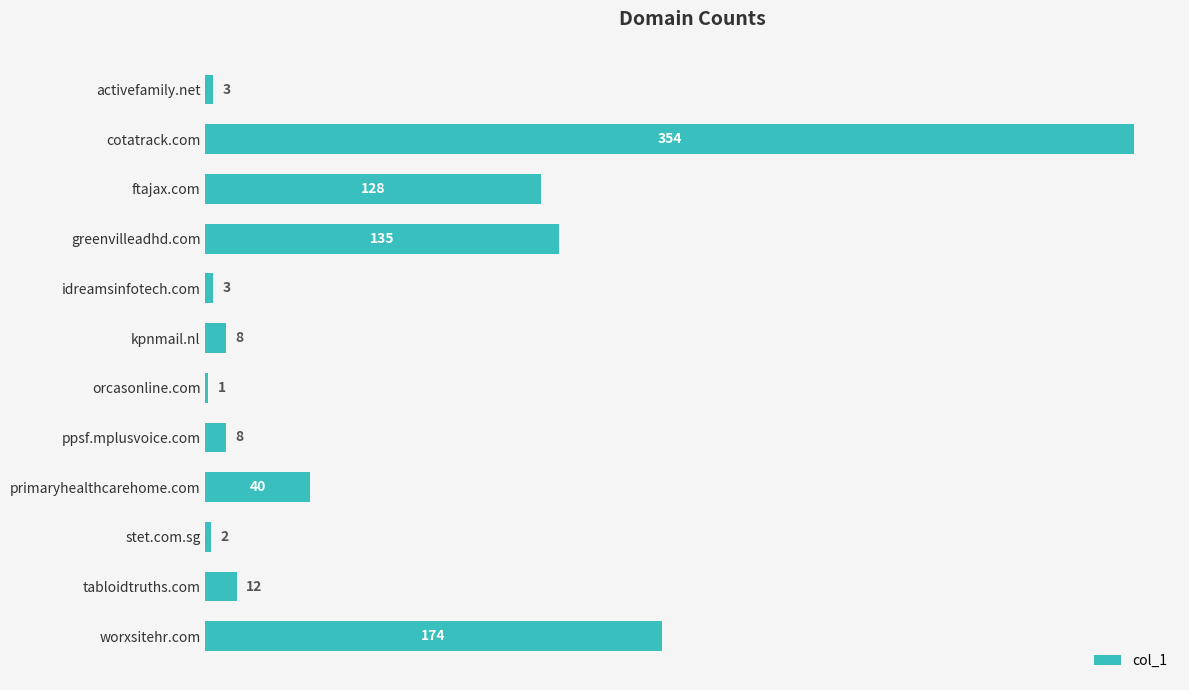

Is it true that the value at worxsitehr.com is 174?

True